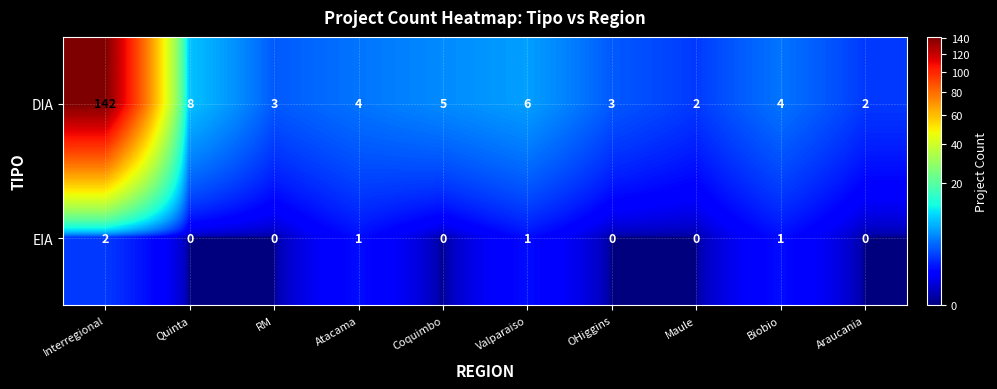

Which series changed the most between Quinta and Coquimbo?

DIA